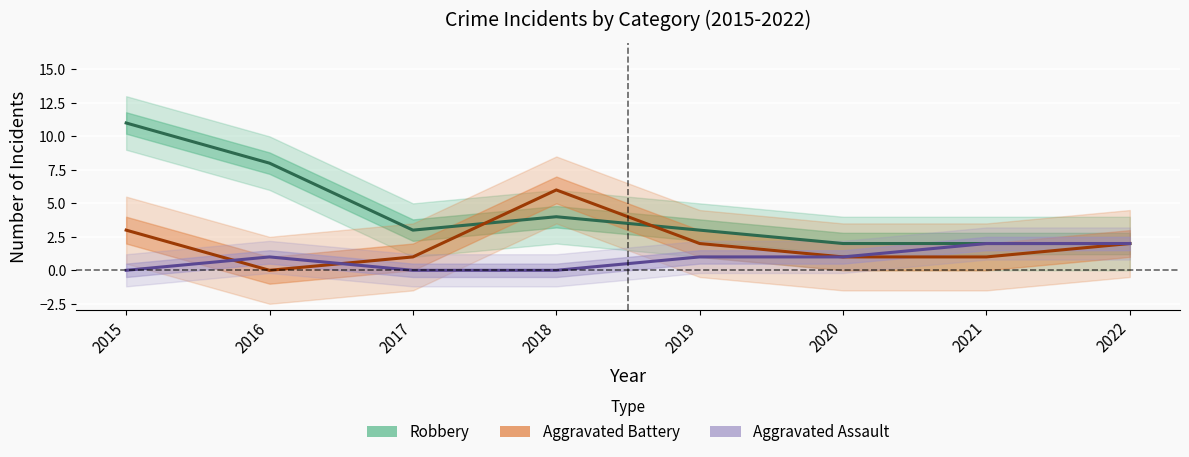

Which has a higher value, 2020 or 2022?

2020